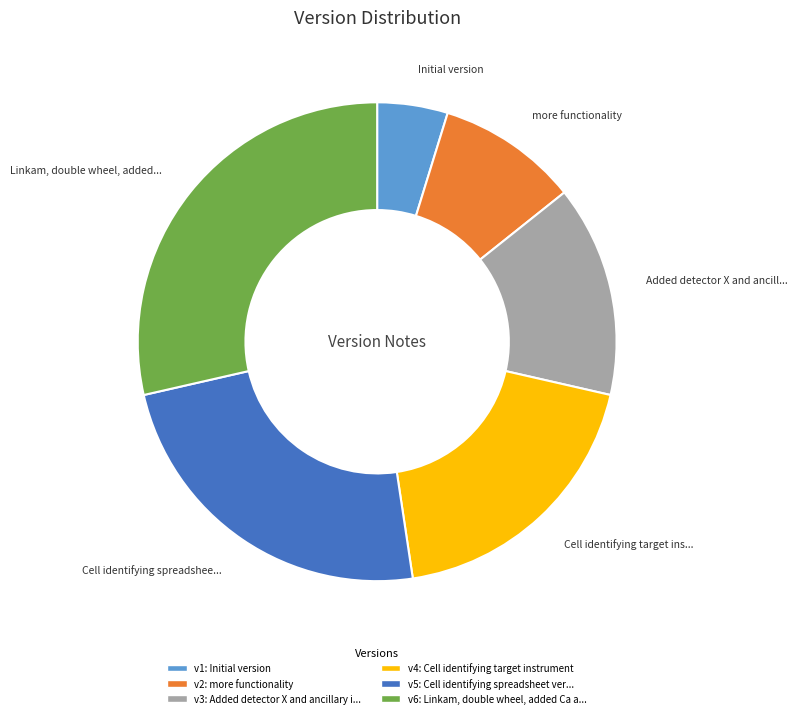

Count the number of slices in the pie.

6